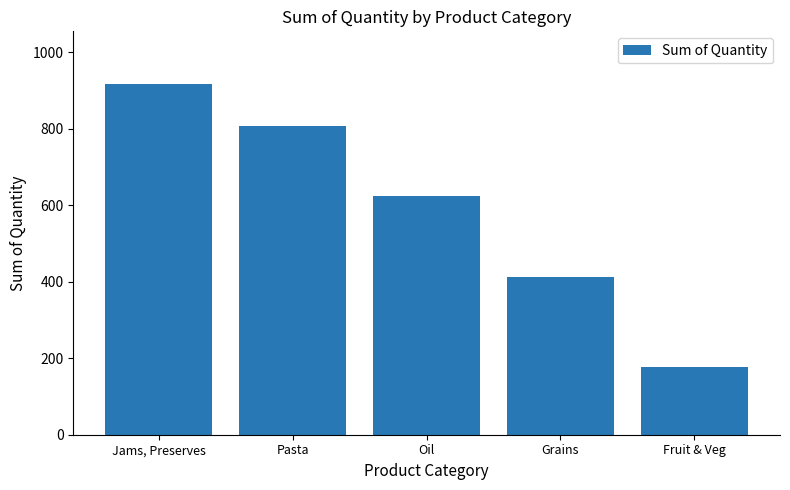

How many values are between 412 and 807?

3